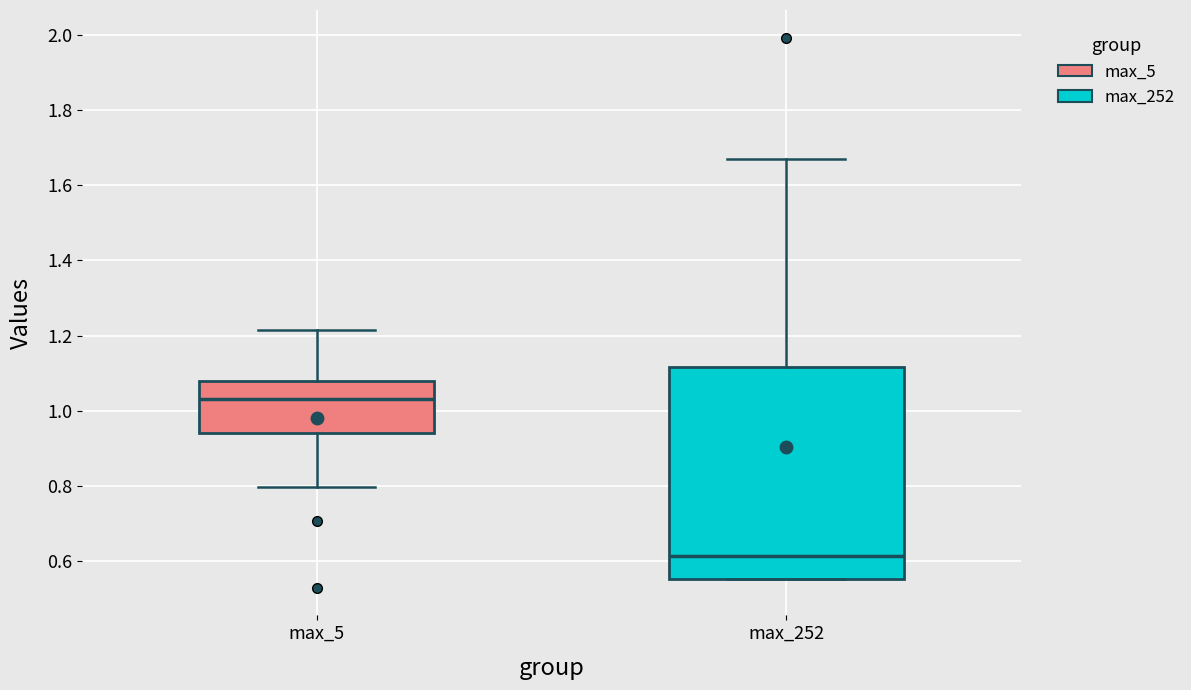

Which box's median line is the highest?

max_5